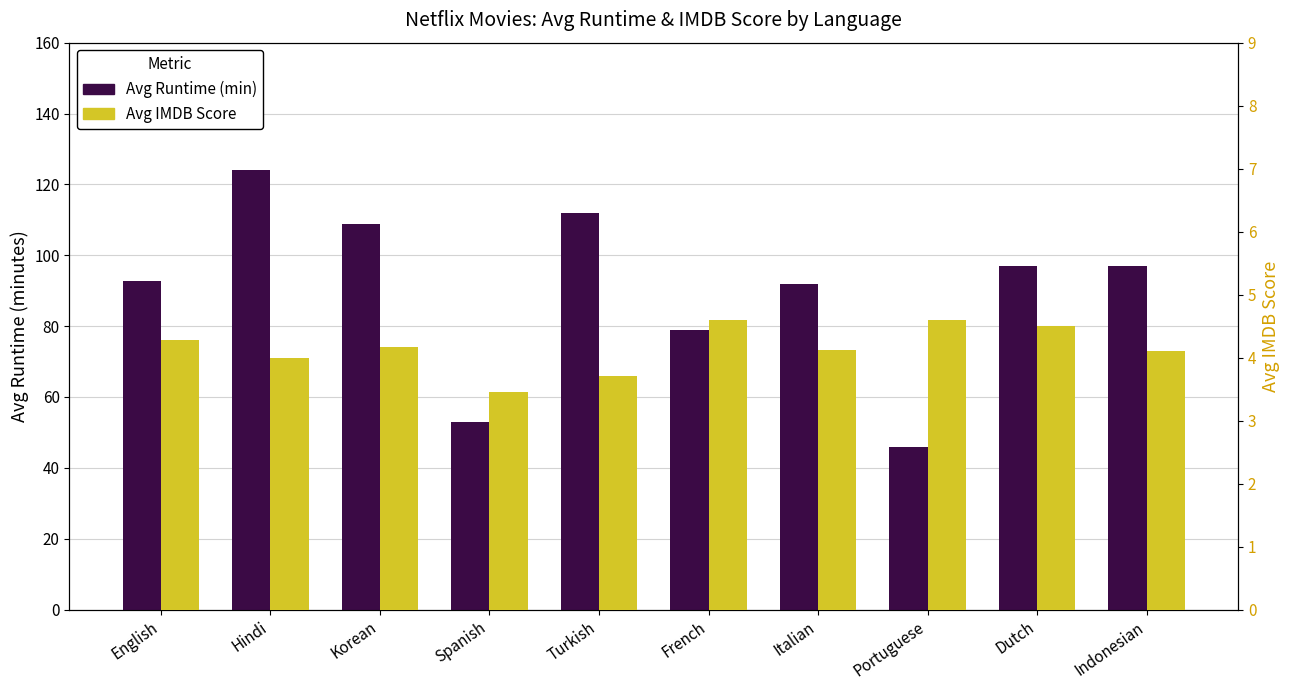

At Hindi, list the series in order from smallest to largest.

Avg IMDB Score, Avg Runtime (min)